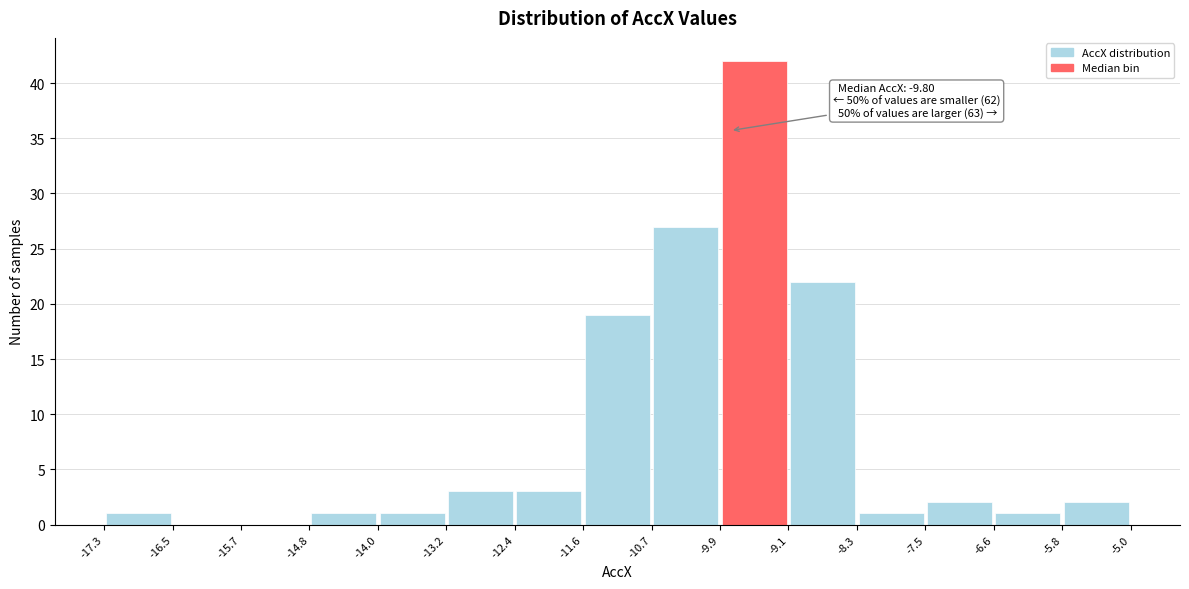

Which range on the x-axis has the tallest bar?

-9.9 to -9.1